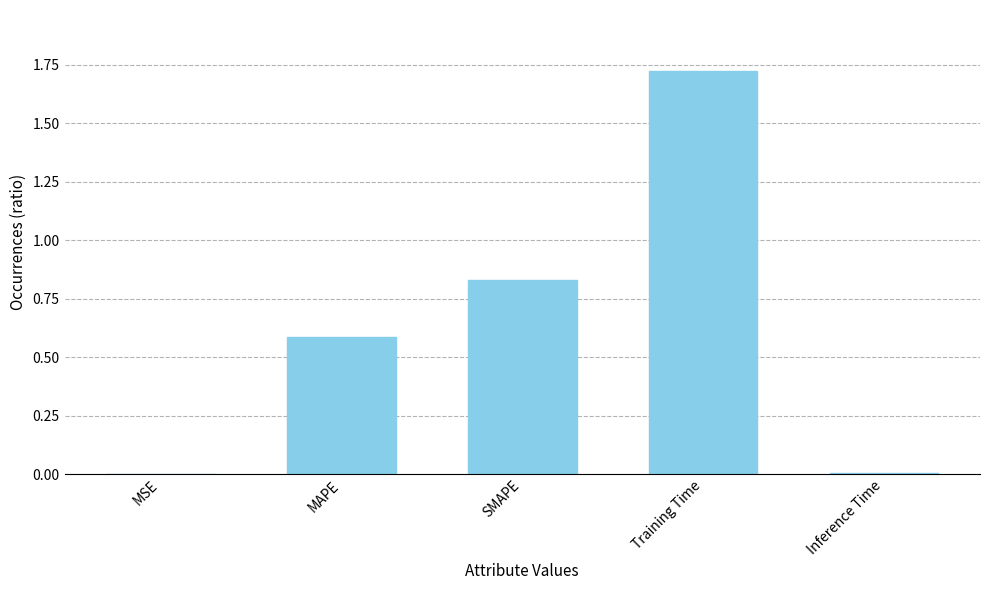

How many distinct data groups are displayed?

1